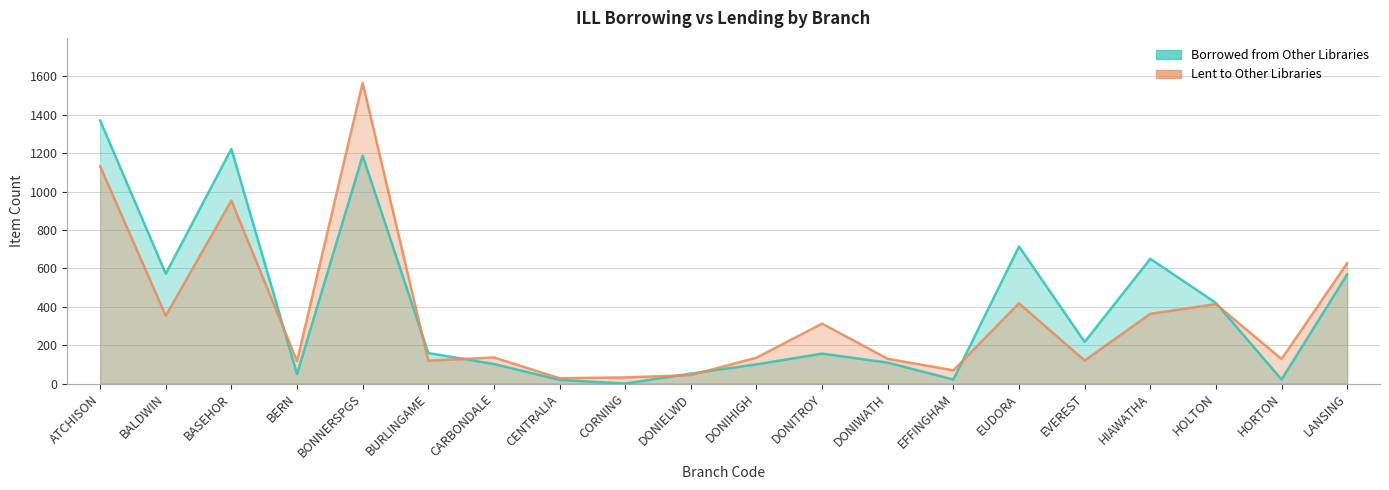

Where is the first local minimum for OUR_STUFF_AT_OTHER_LIBRARIES?

BALDWIN